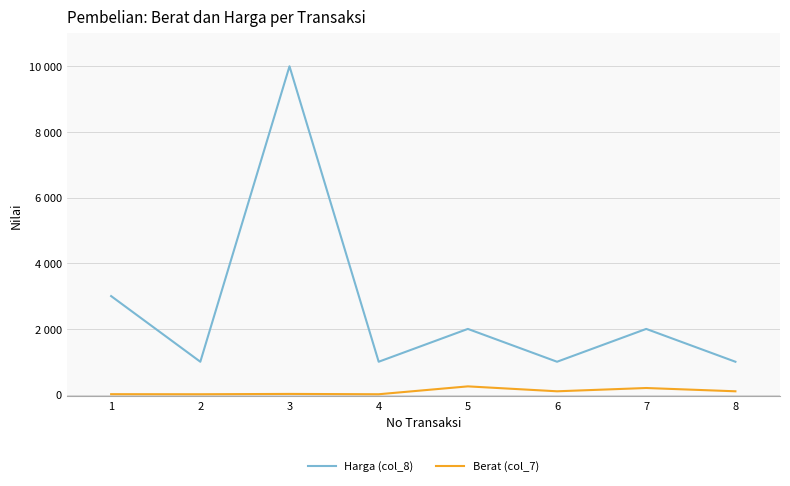

True or false: Berat (col_7) and Harga (col_8) cross at least once.

False